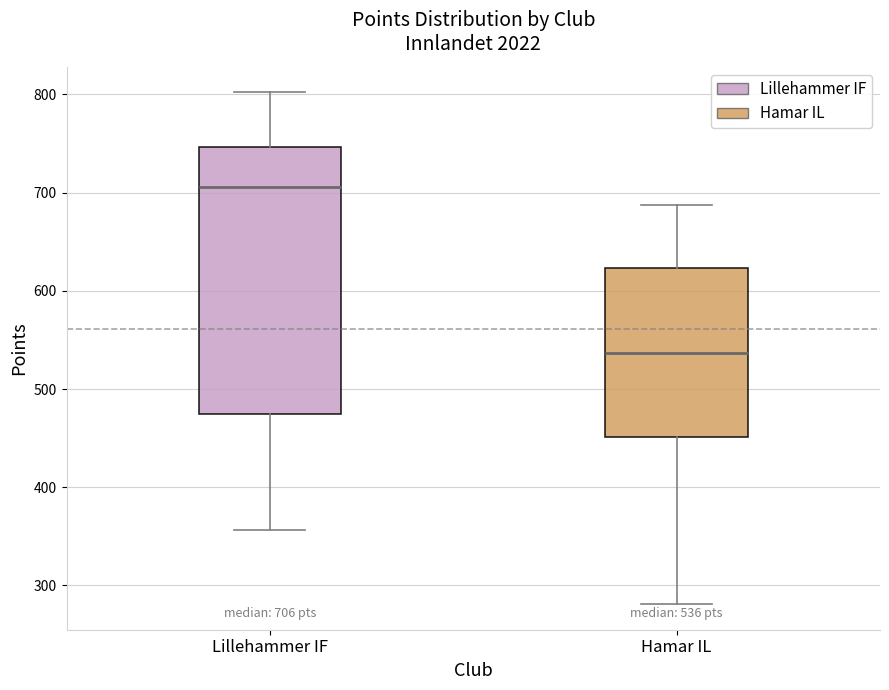

Comparing the boxes themselves (not the whiskers), which one is the tallest?

Lillehammer IF